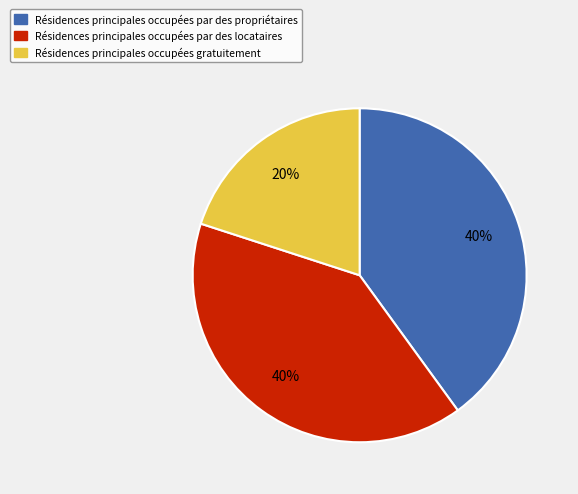

To the nearest percent, what is the difference between the largest and smallest slice percentages?

20%